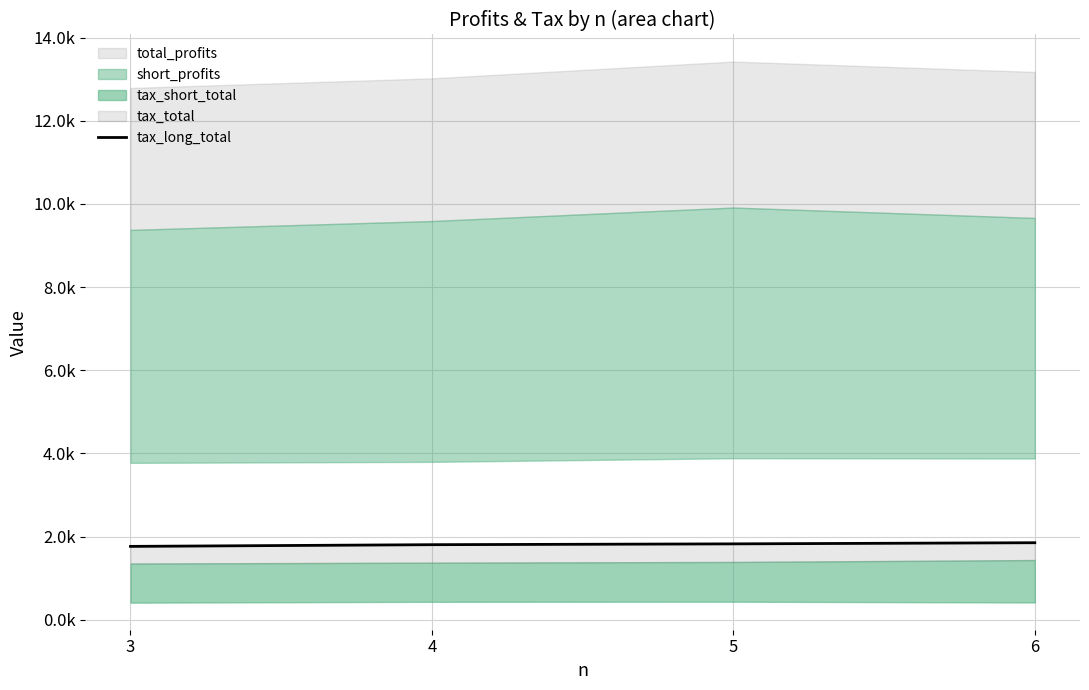

At which label is the value closest to 1809?

4